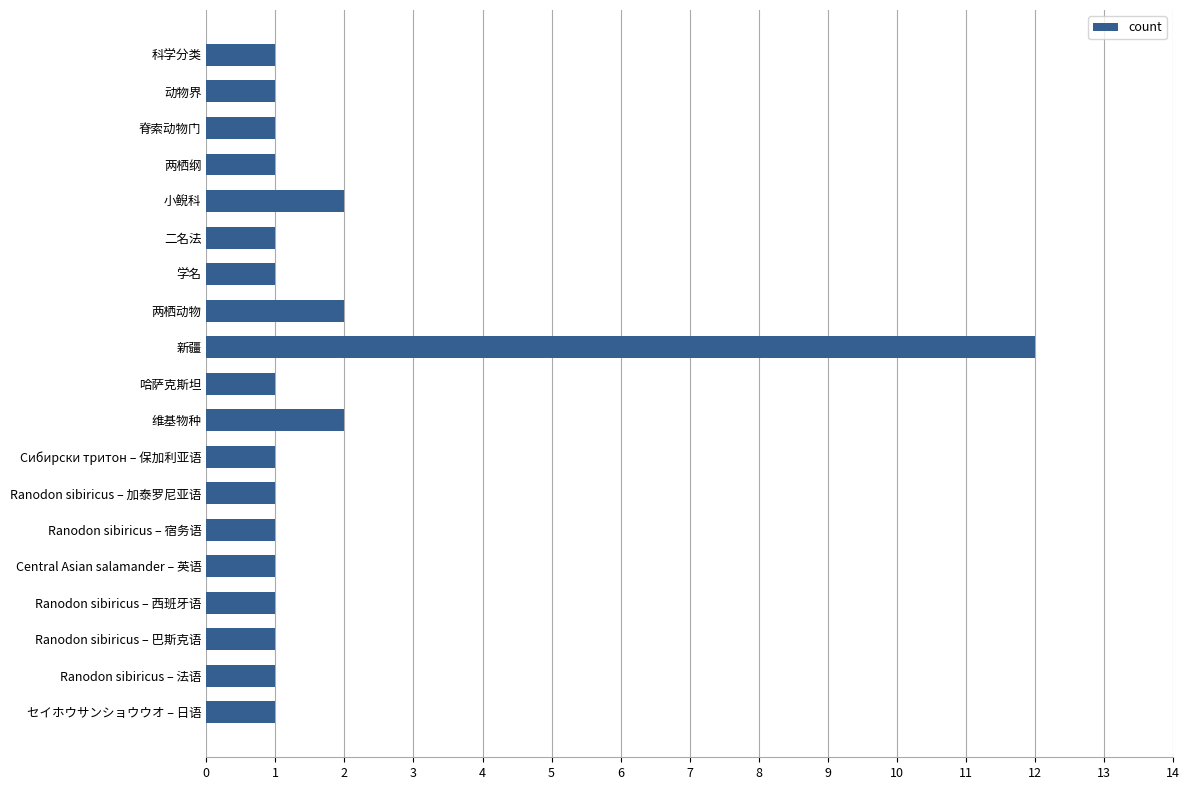

How many bars are there in total?

19